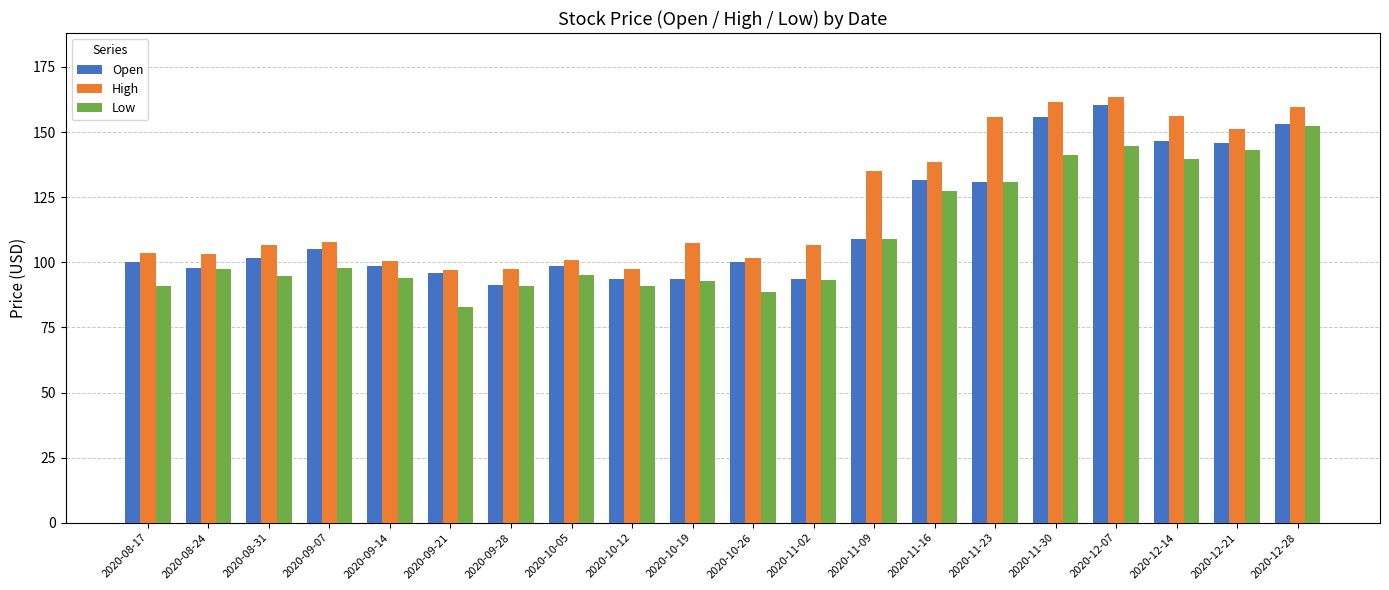

At which label does Open first exceed 101?

2020-08-31